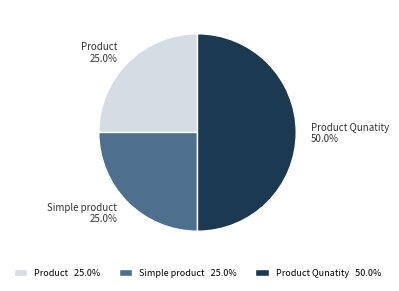

Which slice is the largest?

Product Qunatity 50.0%